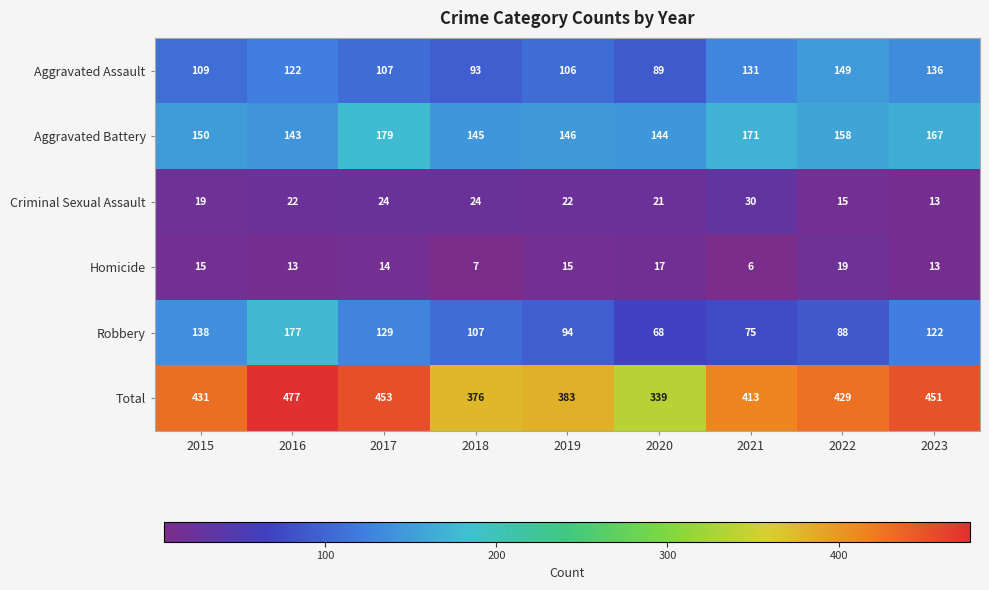

What is the difference between the Aggravated Battery values at 2023 and 2022?

9